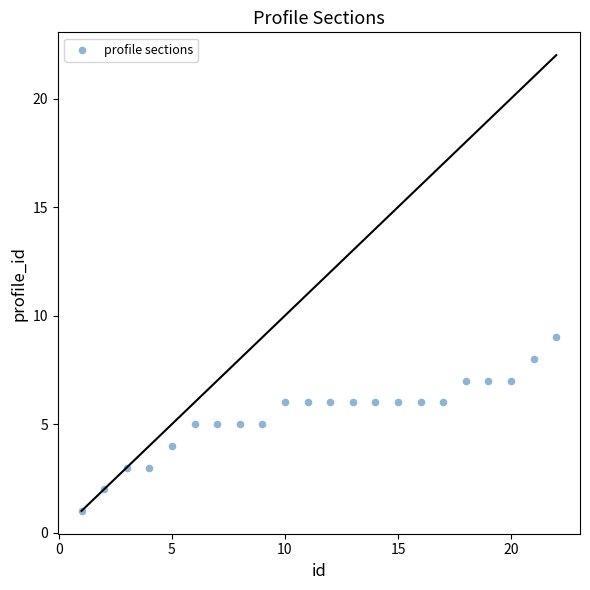

What is the range of X values (max minus min)?

21